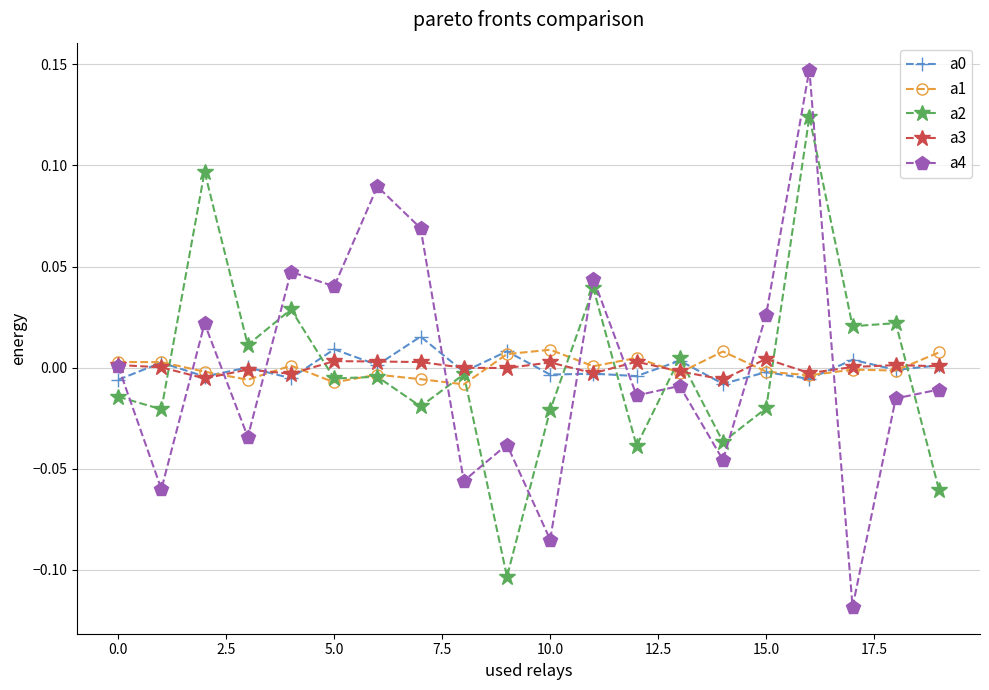

Which series has the widest spread of values?

a4